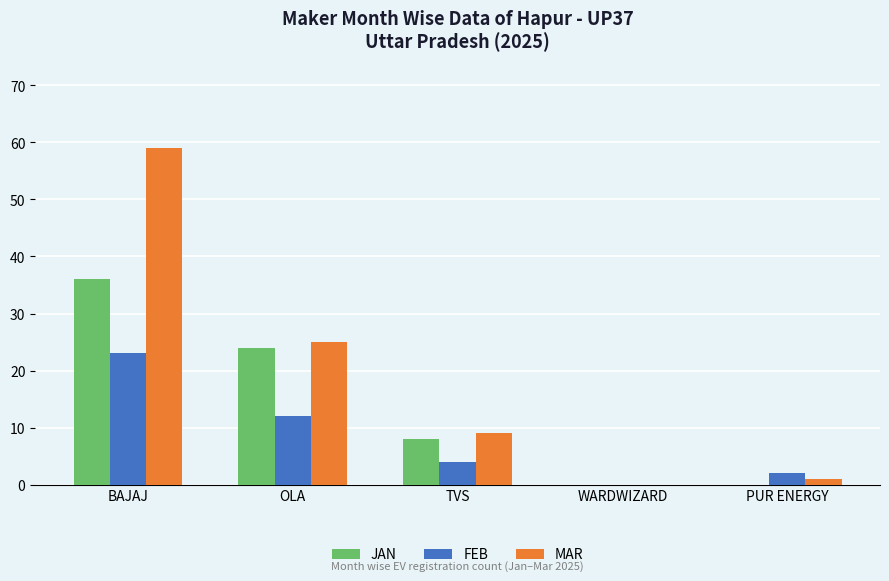

What is the greatest value displayed?

59